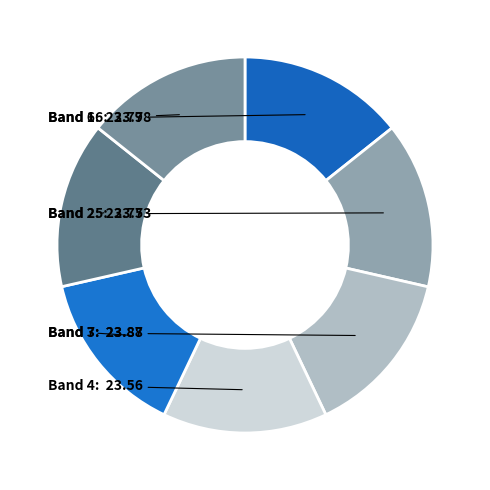

Is it true that Band 1 is 14% of the pie?

True